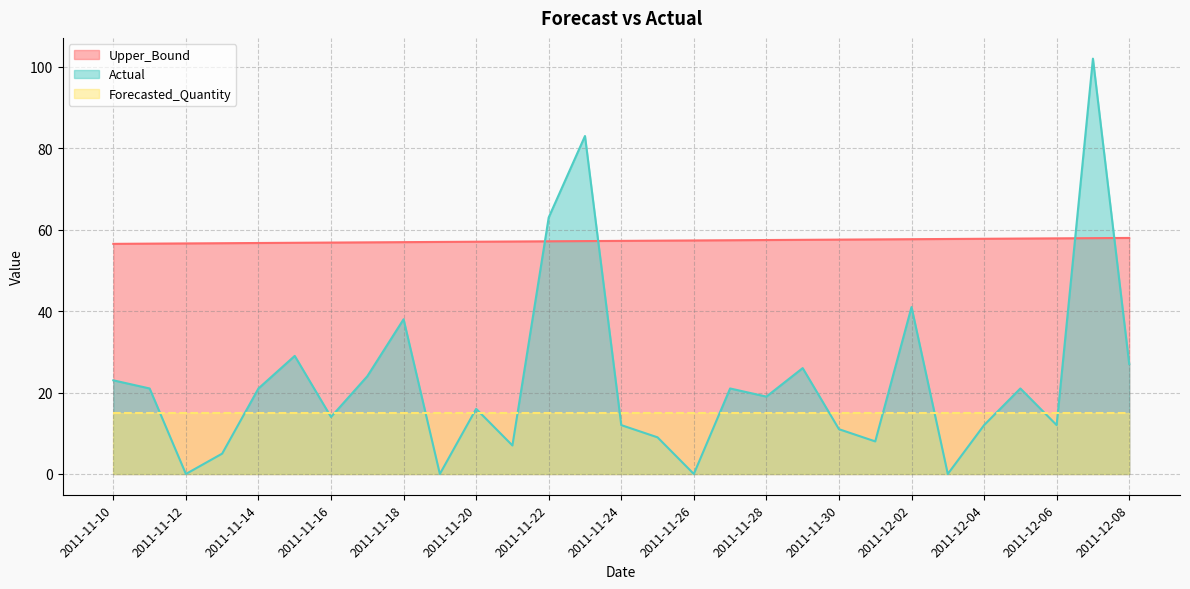

At how many categories does at least one series exceed 34?

29